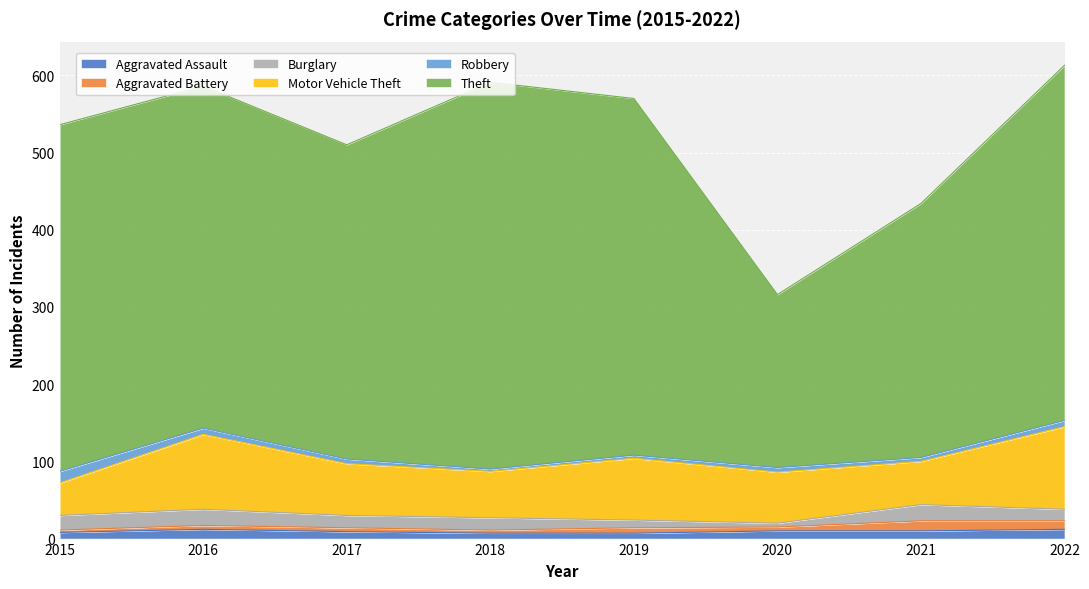

Read the Aggravated Battery value at 2019, to the nearest 10.

10